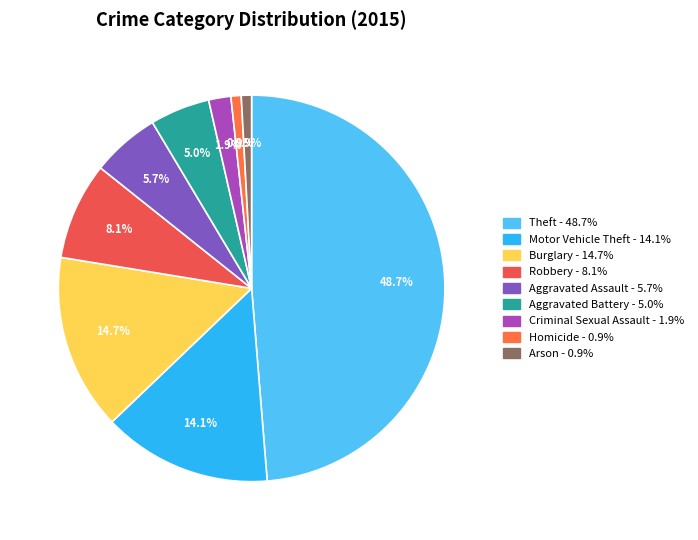

What portion of the pie excludes Aggravated Assault?

94.3%